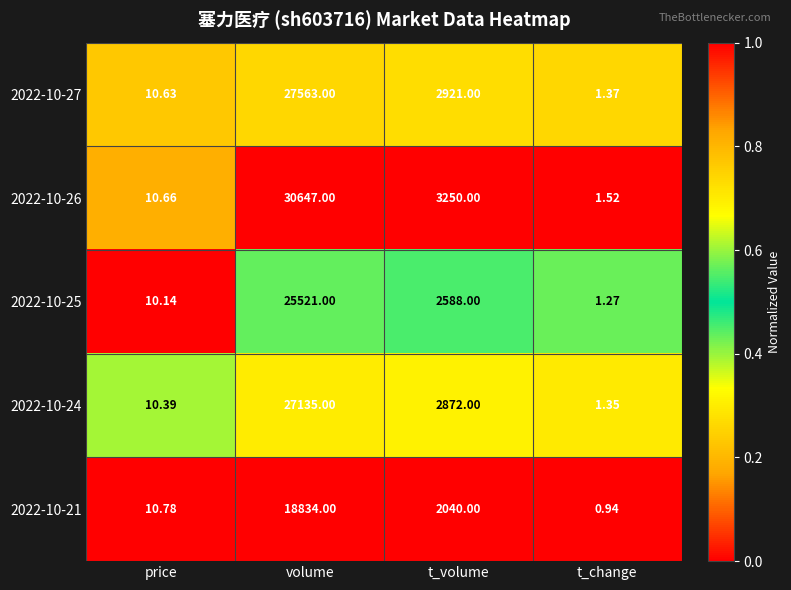

Which series has the largest total across all categories?

2022-10-26